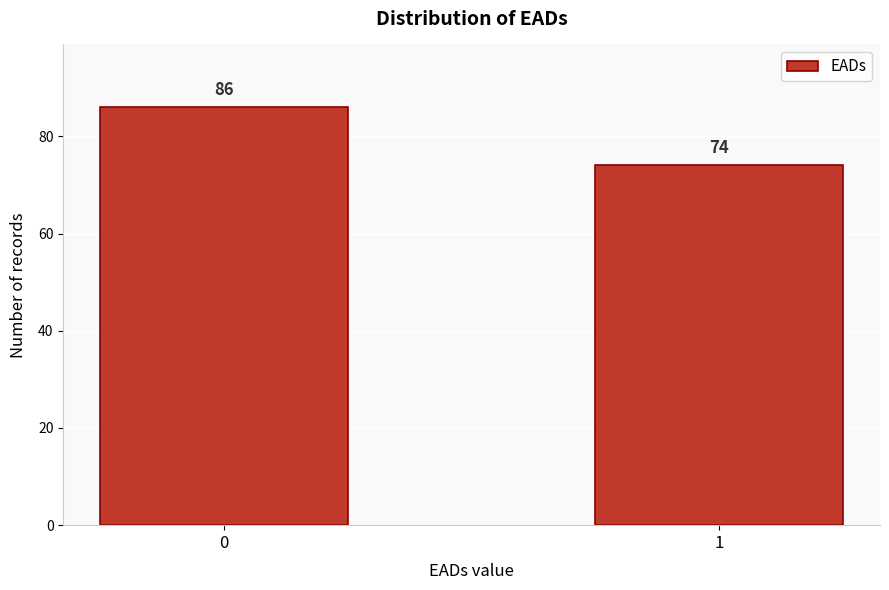

Reading left to right, extract all data points from this chart.

86	74